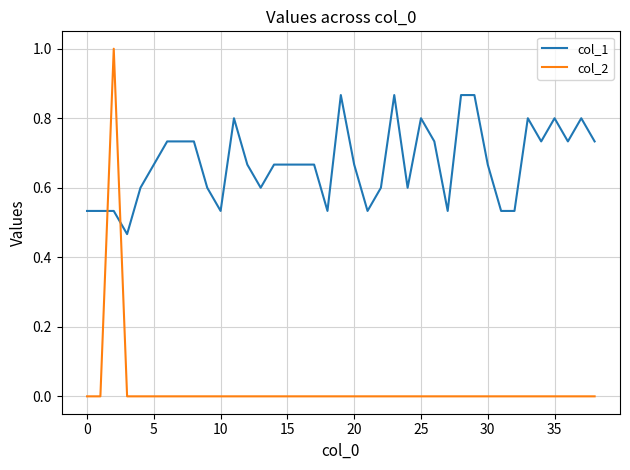

After their last crossing, which series has the higher values: col_2 or col_1?

col_1